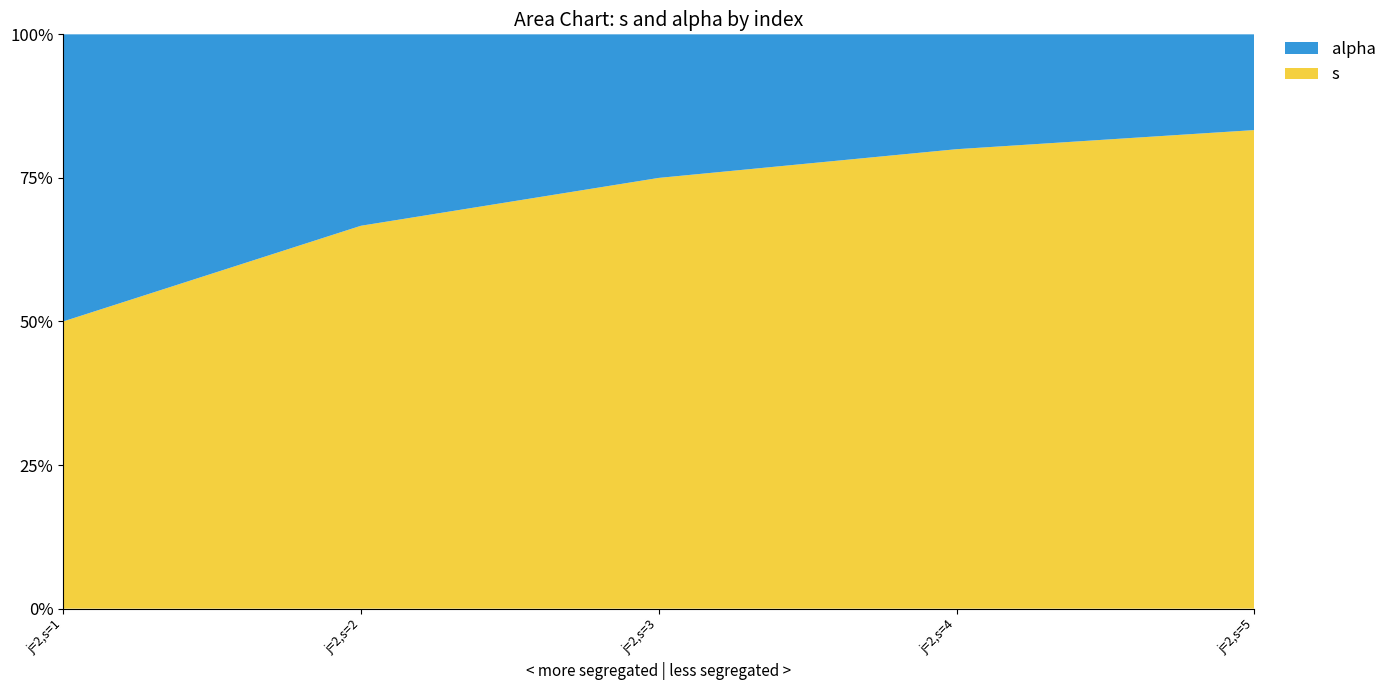

Reading left to right, transcribe all the data shown in this chart.

s: j=2,s=1=1	j=2,s=2=2	j=2,s=3=3	j=2,s=4=4	j=2,s=5=5
alpha: j=2,s=1=1	j=2,s=2=1	j=2,s=3=1	j=2,s=4=1	j=2,s=5=1